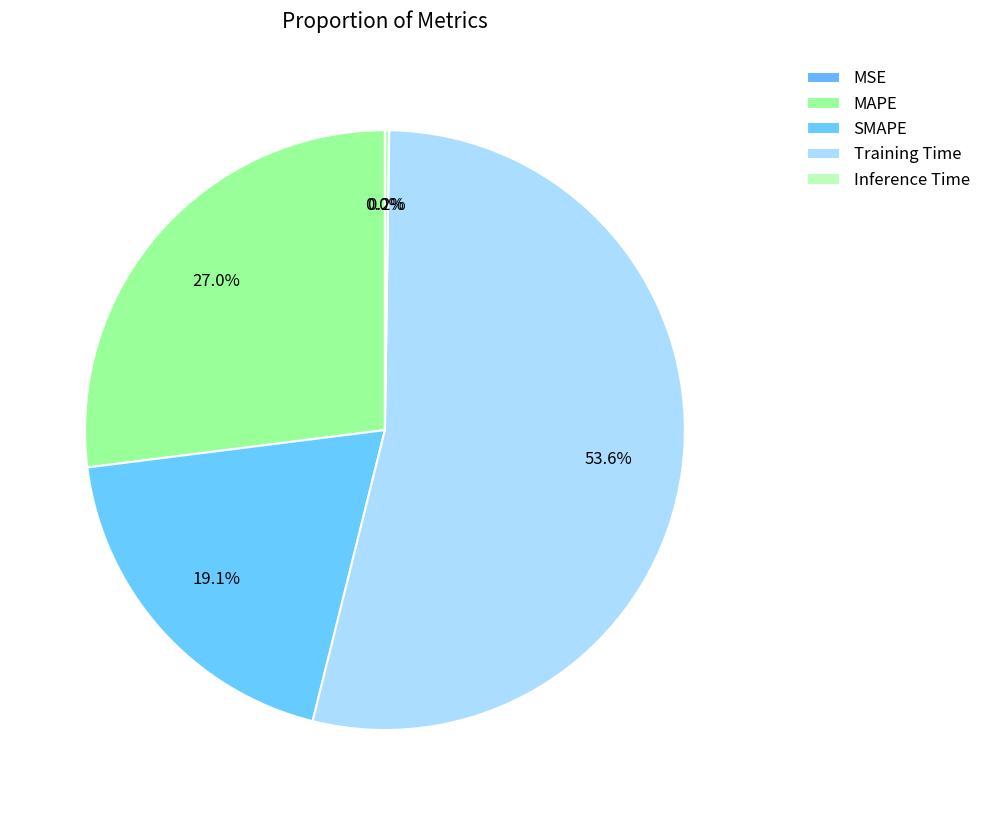

The Inference Time slice represents 0% of the pie. True or false?

True